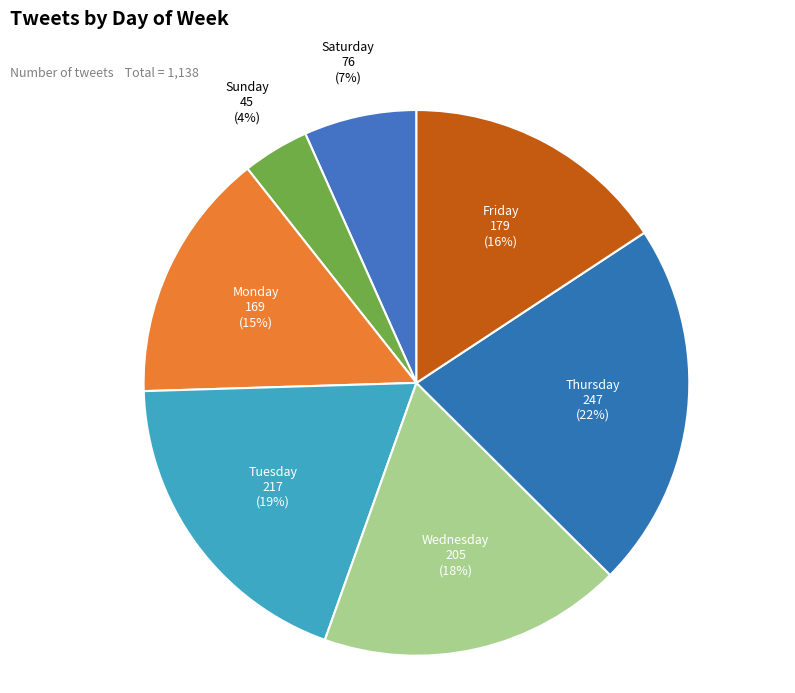

What percentage is the Thursday slice, to the nearest percent?

22%